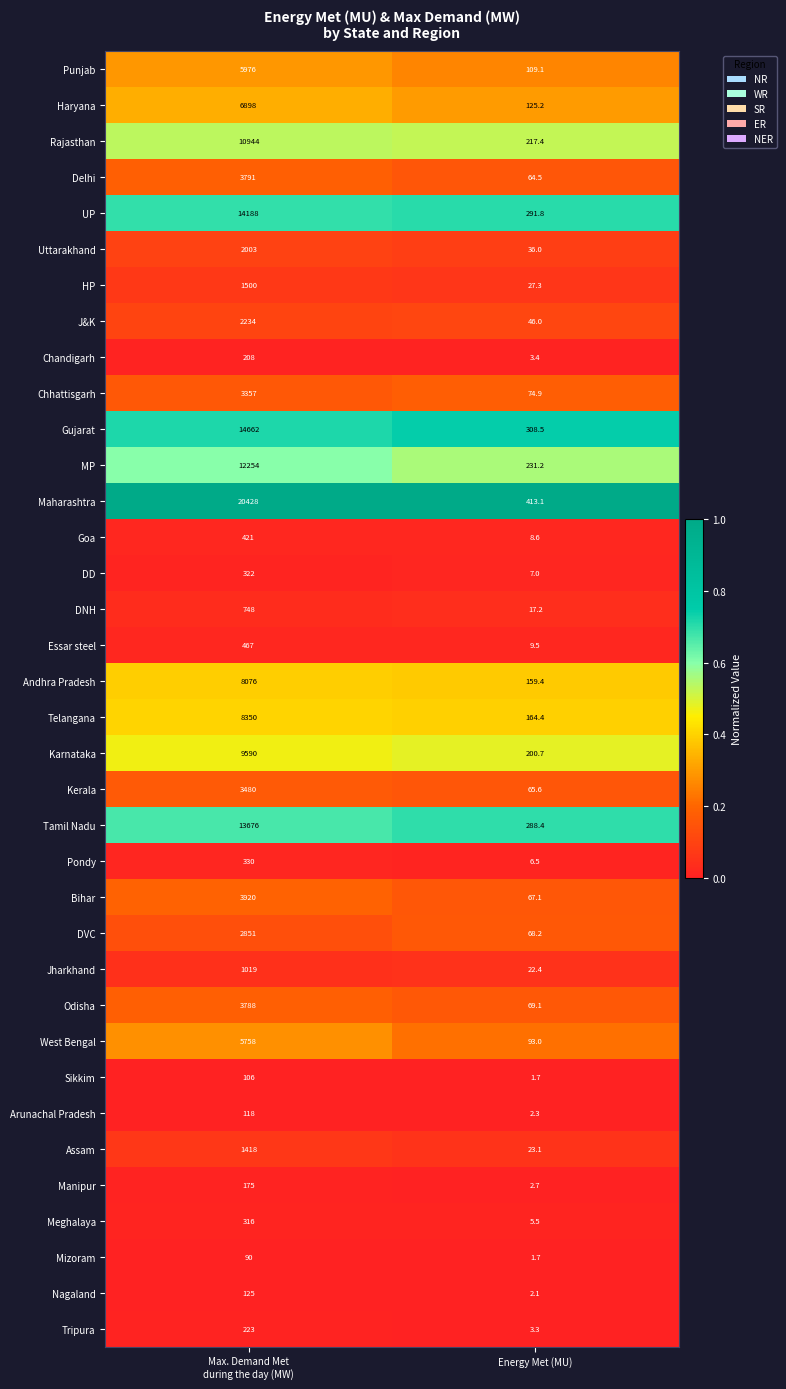

What is the minimum value for DNH?

17.2